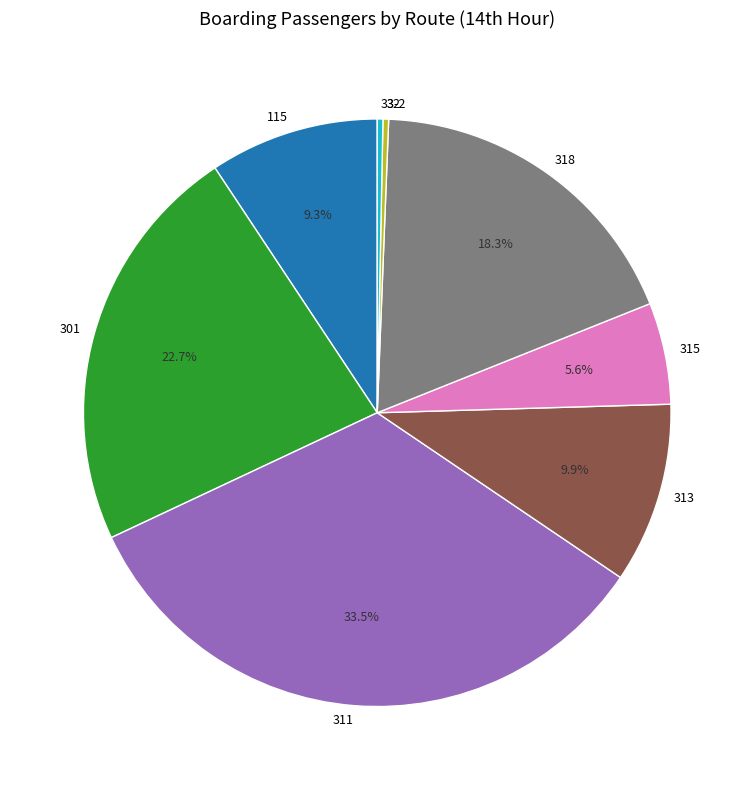

Which has a higher value, 115 or 318?

318